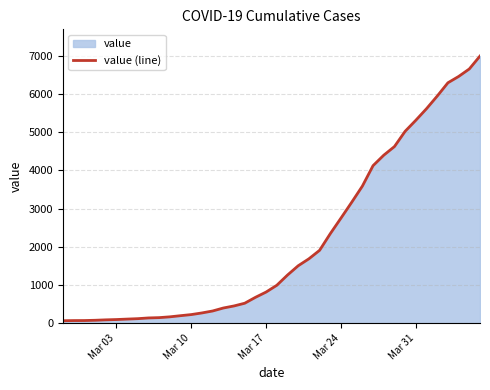

How many categories are shown in the chart?

40